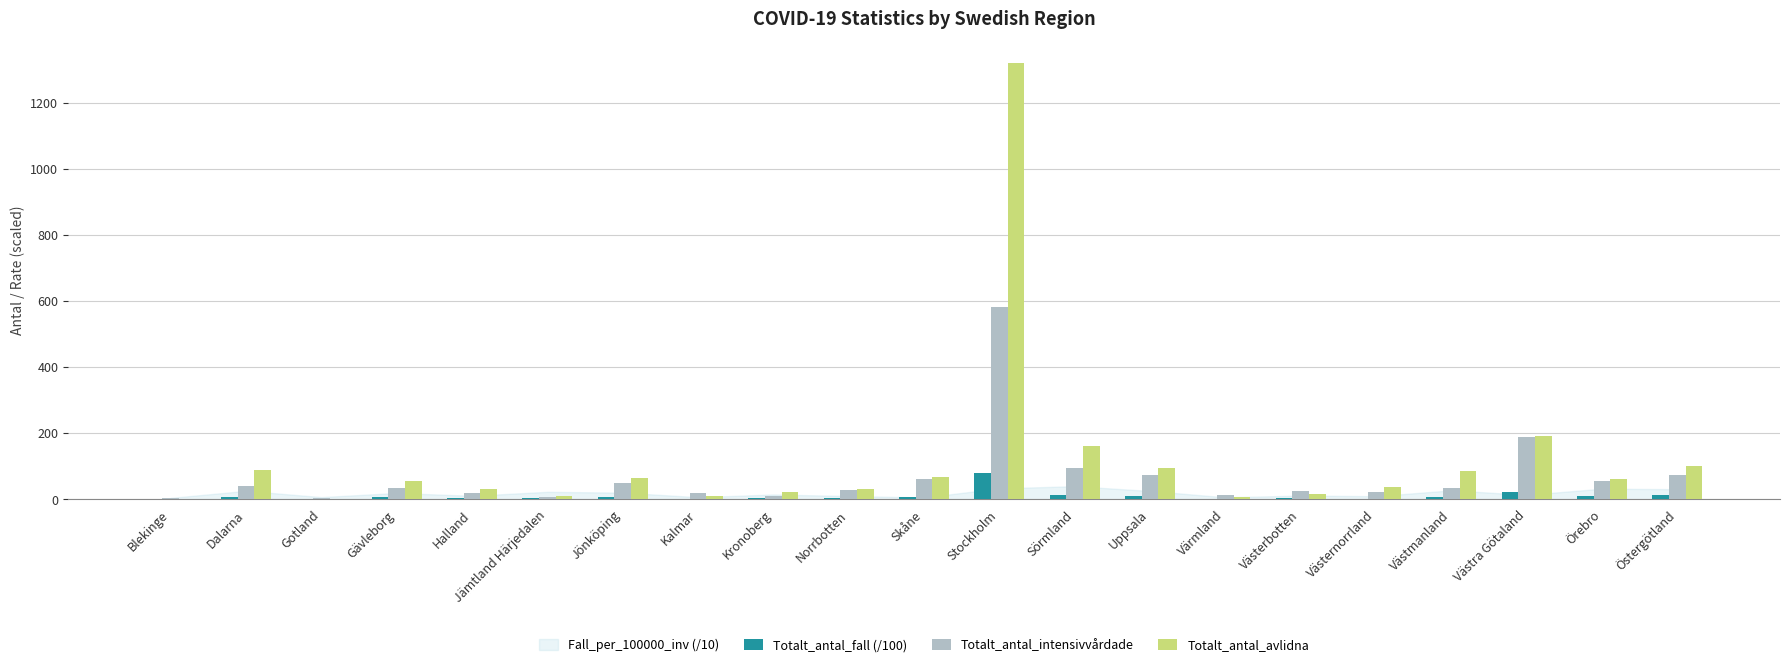

Which category has the highest value in the Totalt_antal_avlidna series?

Stockholm